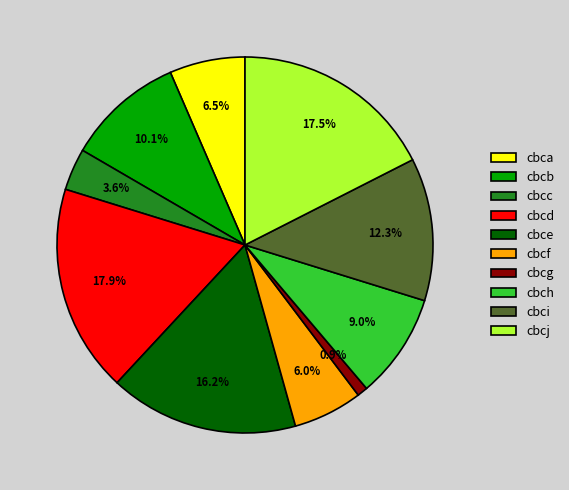

To the nearest percent, what is the difference between the largest and smallest slice percentages?

17%